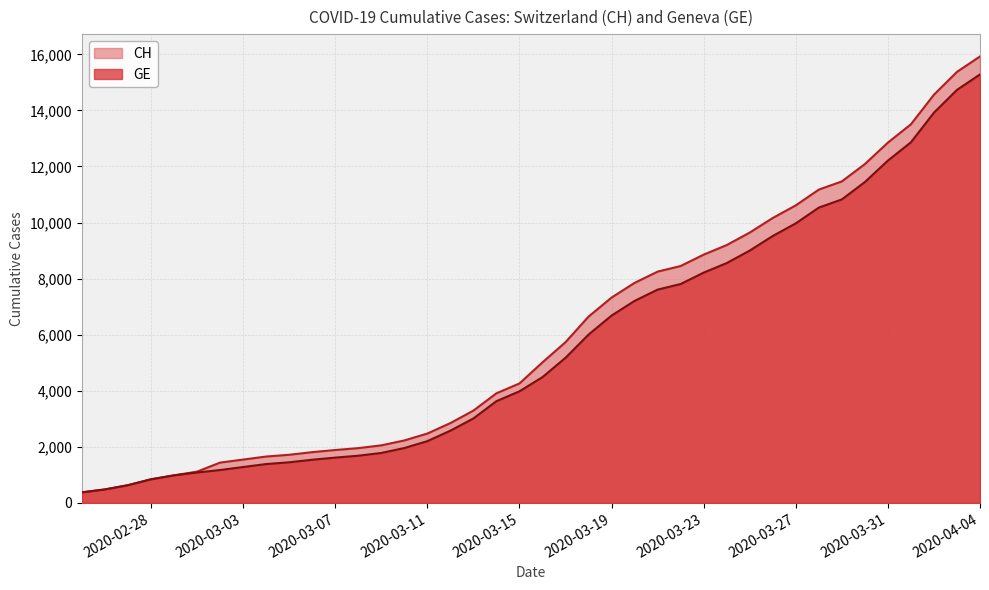

True or false: GE and CH cross at least once.

False